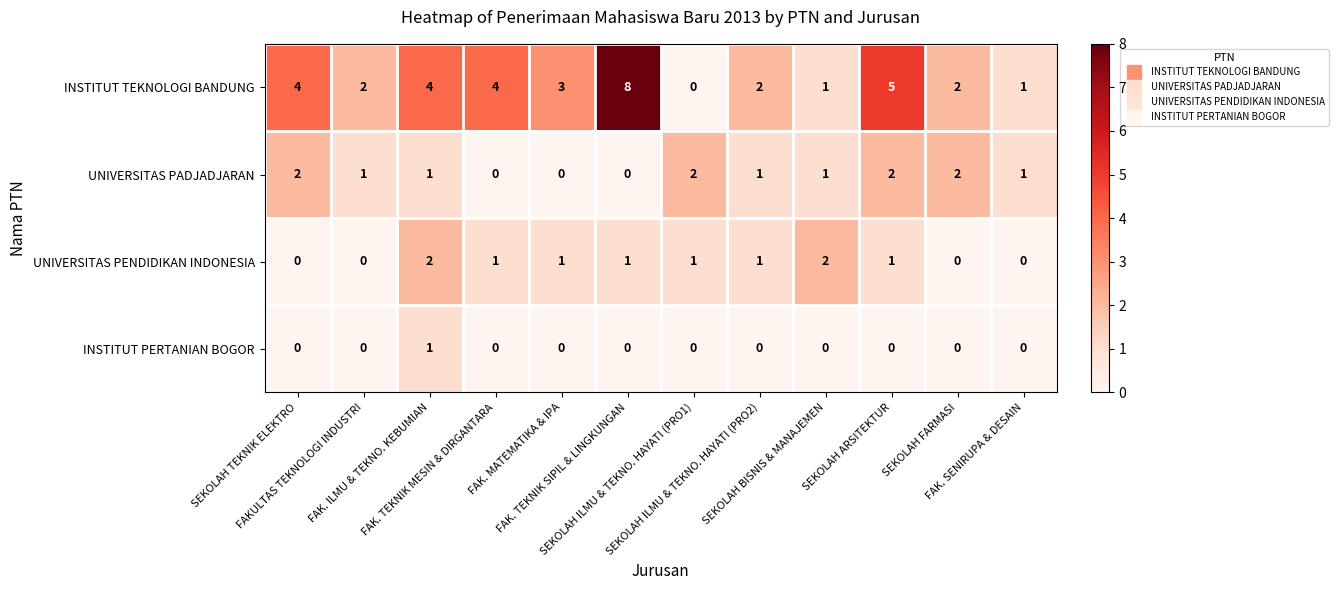

What is the maximum value shown in the chart?

8